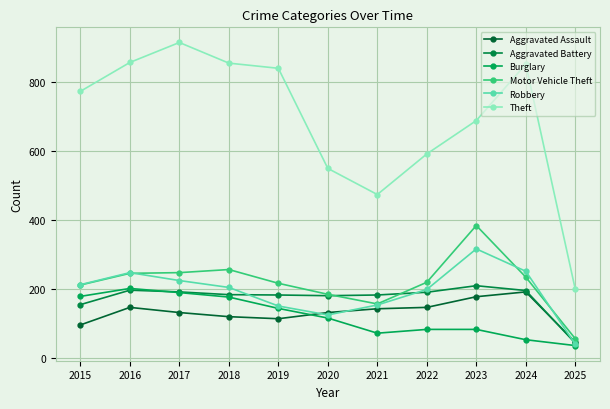

What is the difference between the highest and lowest values at 2018?

737